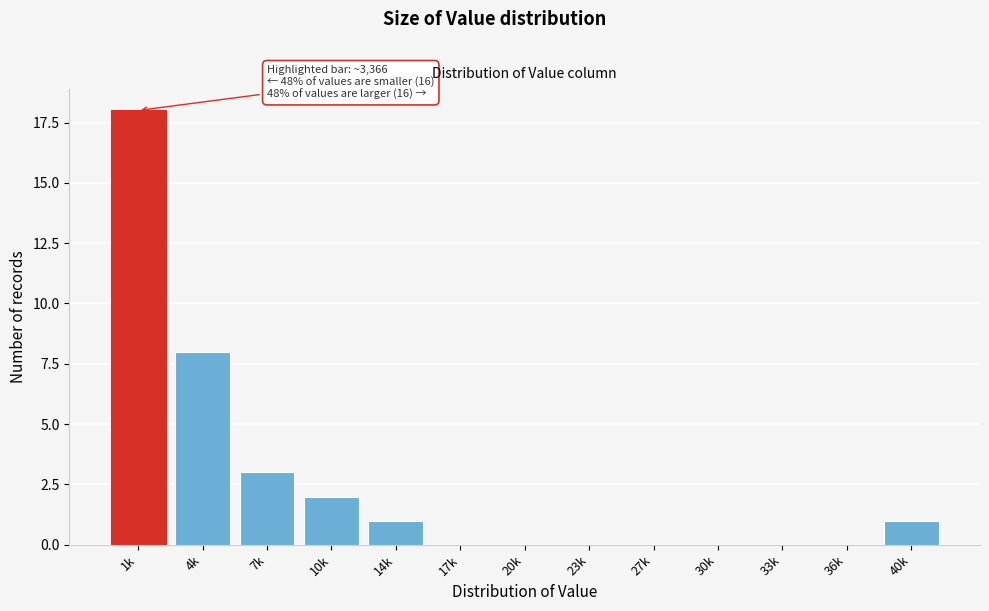

Reading right to left, transcribe all the data shown in this chart.

40k=1	36k=0	33k=0	30k=0	27k=0	23k=0	20k=0	17k=0	14k=1	10k=2	7k=3	4k=8	1k=18